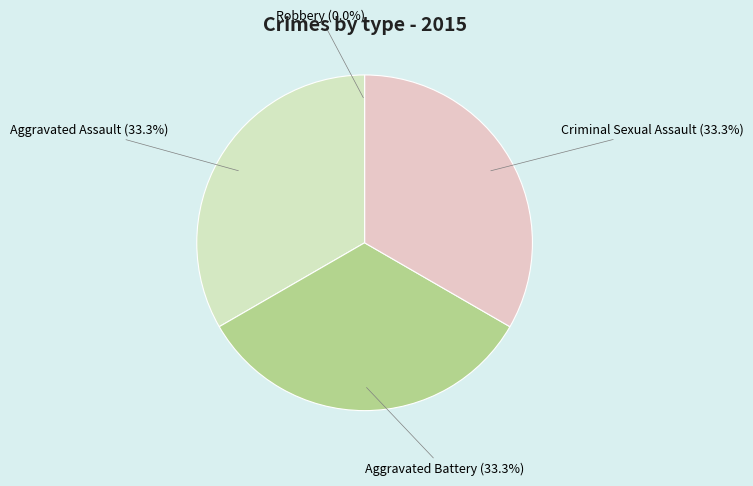

What percentage is the Aggravated Battery slice, to the nearest percent?

33%